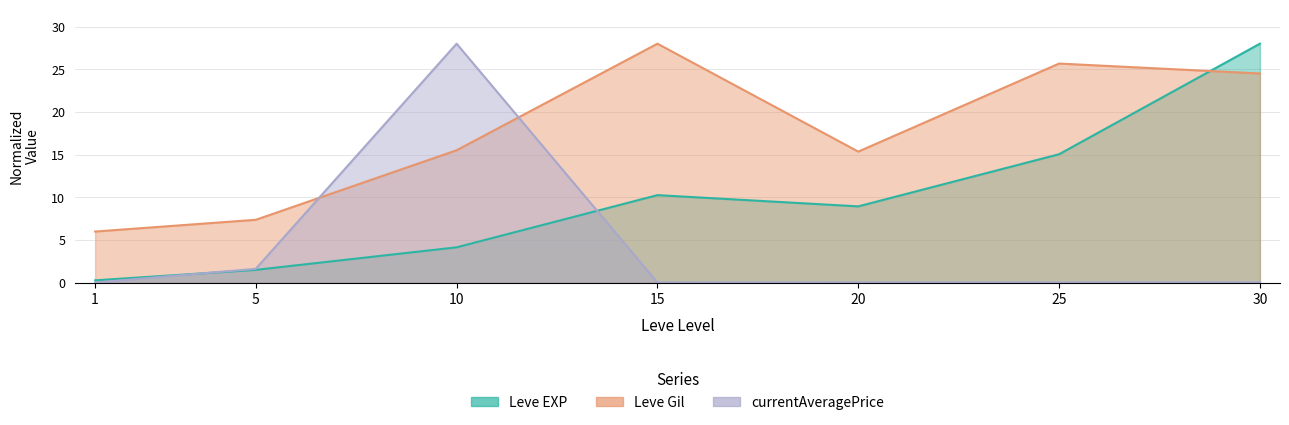

Rank the series by their maximum value, from highest to lowest.

Leve EXP, Leve Gil, currentAveragePrice